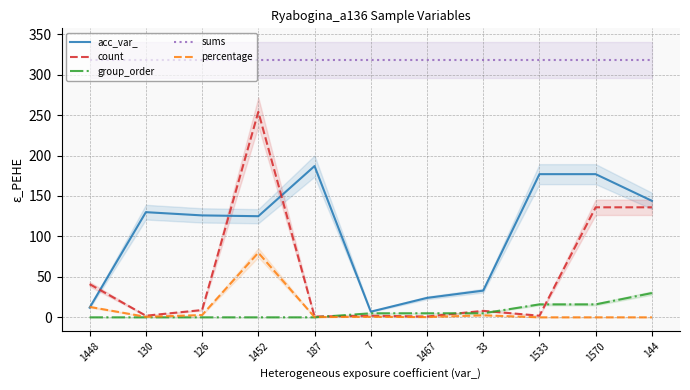

Which series has the widest spread of values?

count